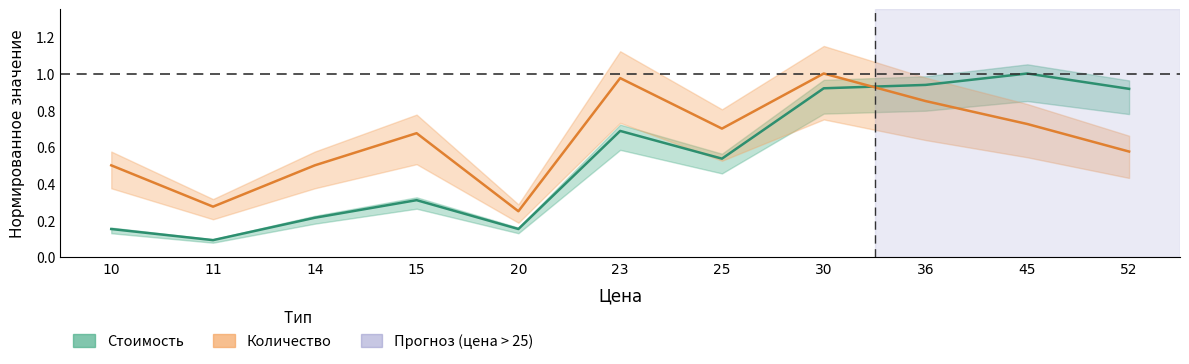

Which category has the highest value across all series?

45